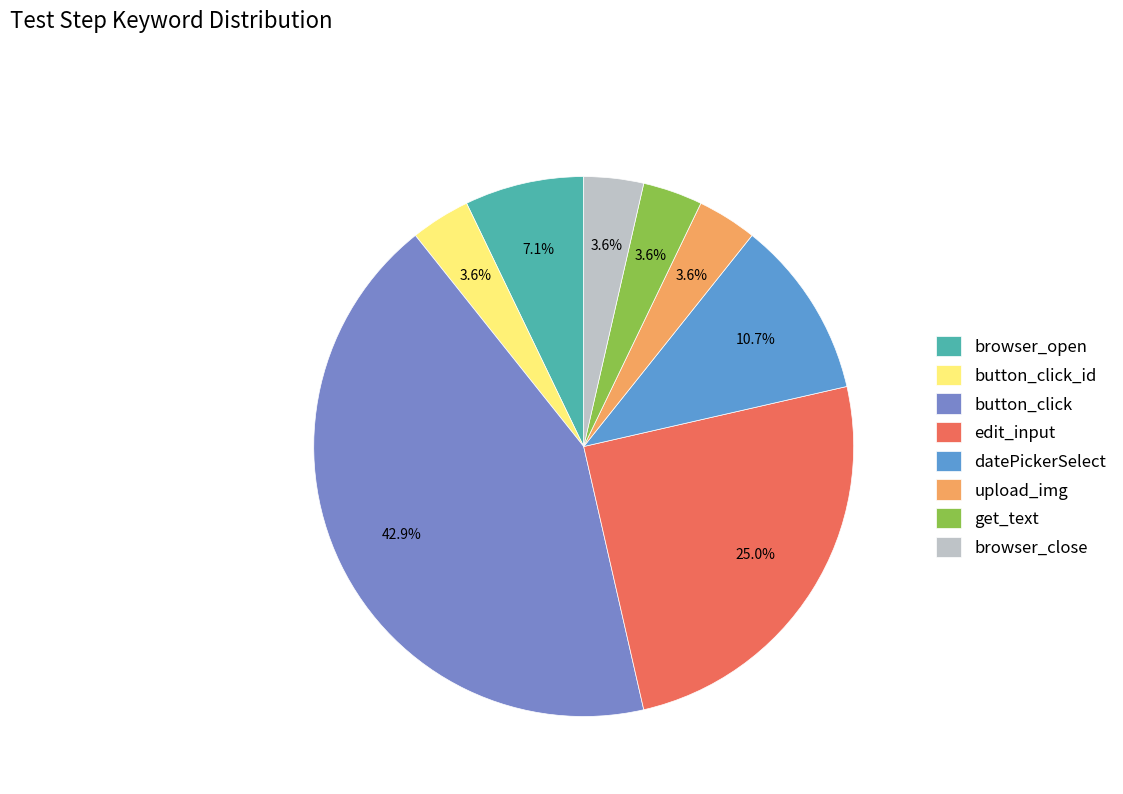

How many slices are in this pie chart?

8